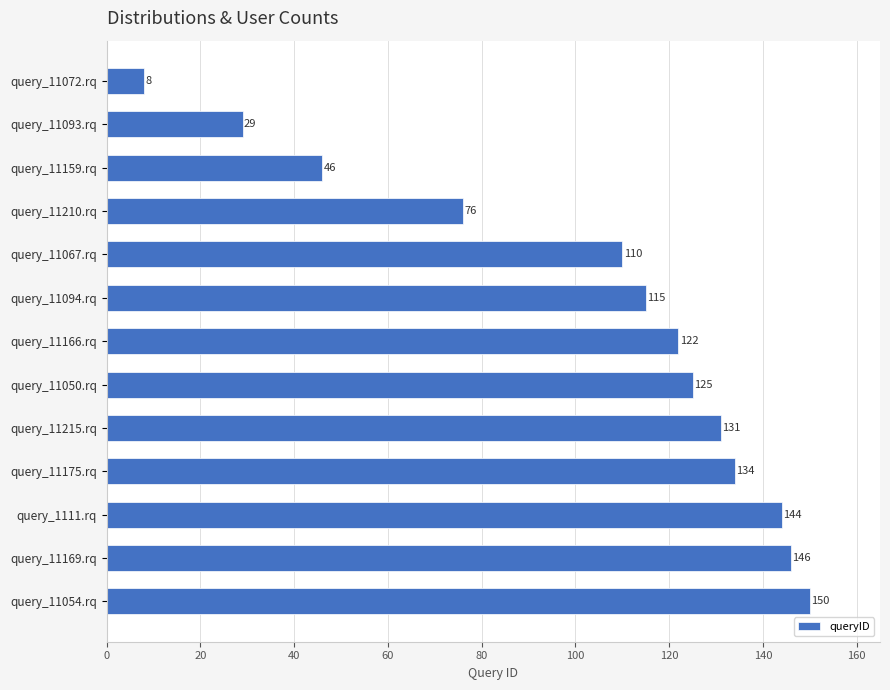

Rank the categories by value from highest to lowest.

query_11054.rq, query_11169.rq, query_1111.rq, query_11175.rq, query_11215.rq, query_11050.rq, query_11166.rq, query_11094.rq, query_11067.rq, query_11210.rq, query_11159.rq, query_11093.rq, query_11072.rq